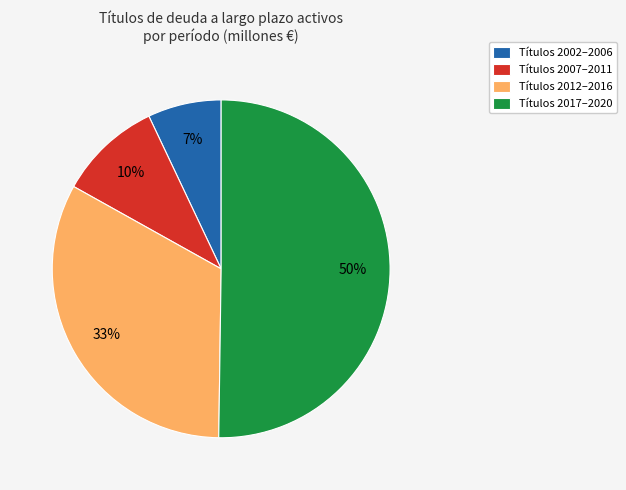

How many slices are in this pie chart?

4